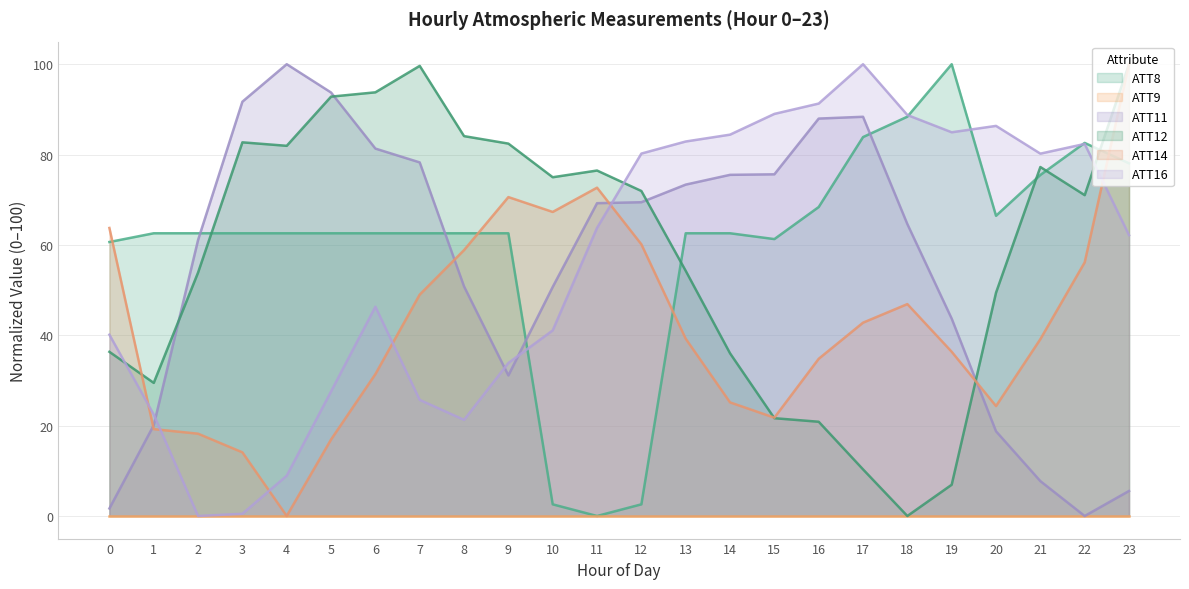

At which label does ATT16 first exceed 63?

11